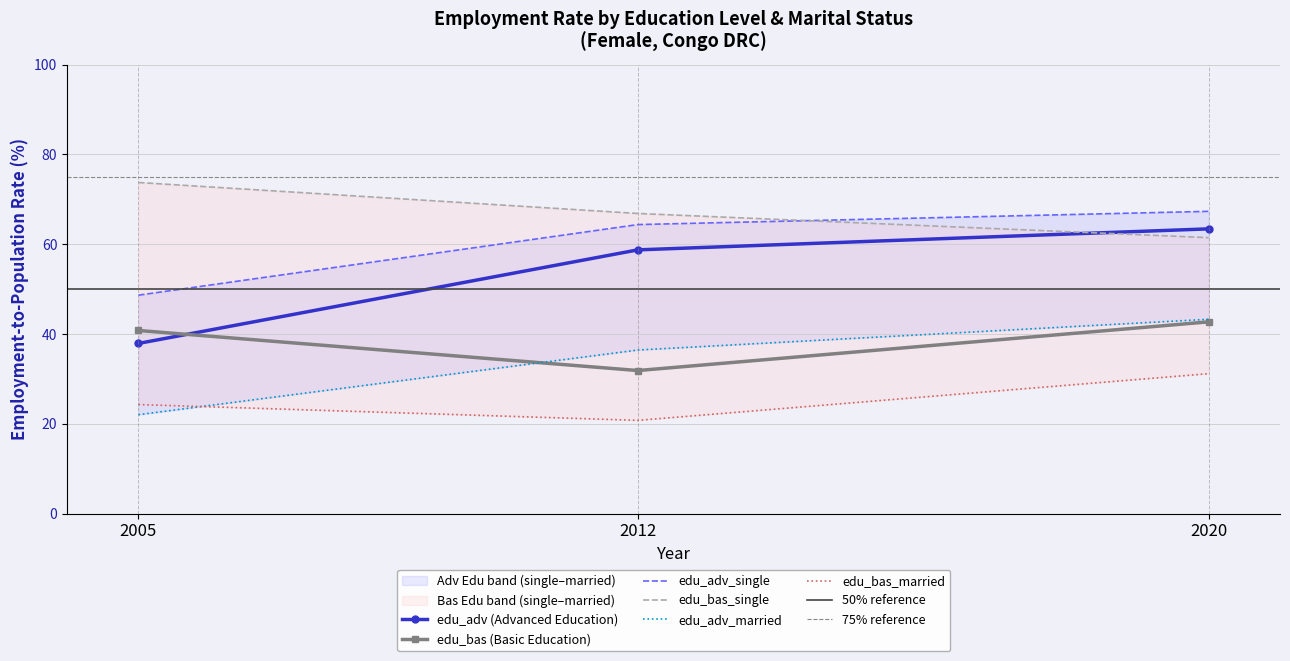

What is the lowest value of the edu_bas (Basic Education) series?

31.9